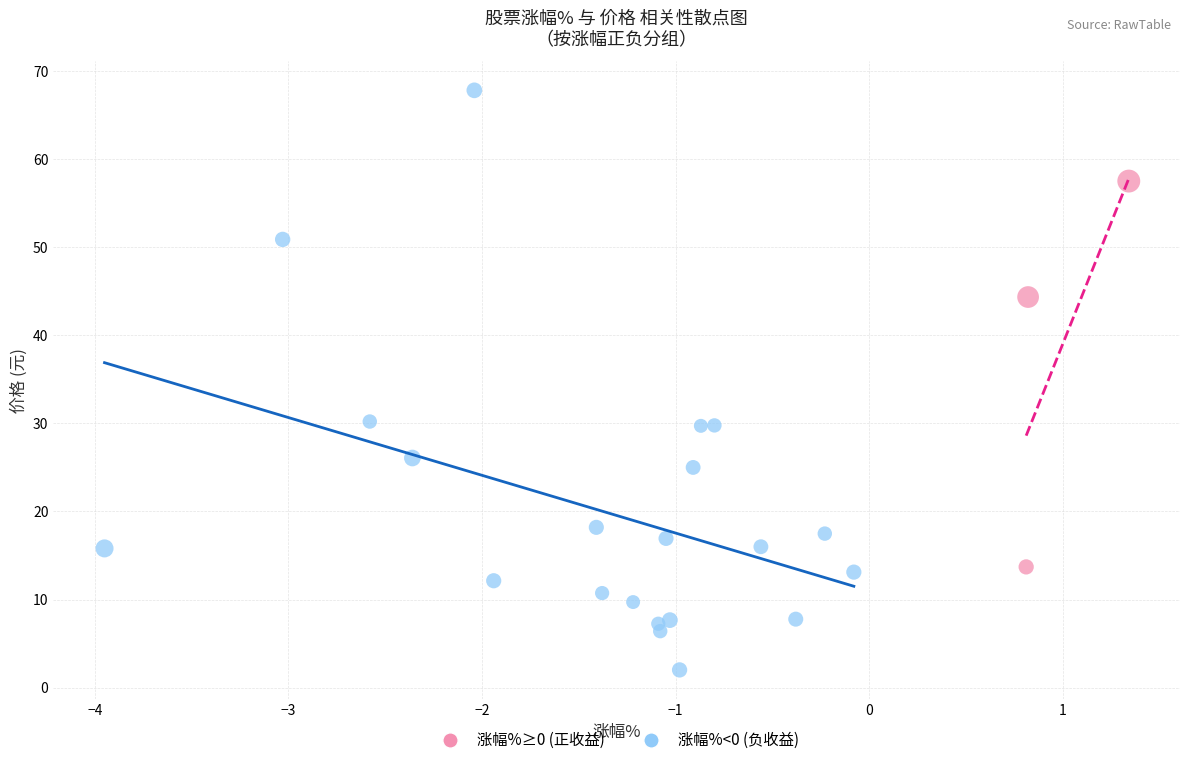

Which series reaches the maximum Y coordinate?

涨幅%<0 (负收益)